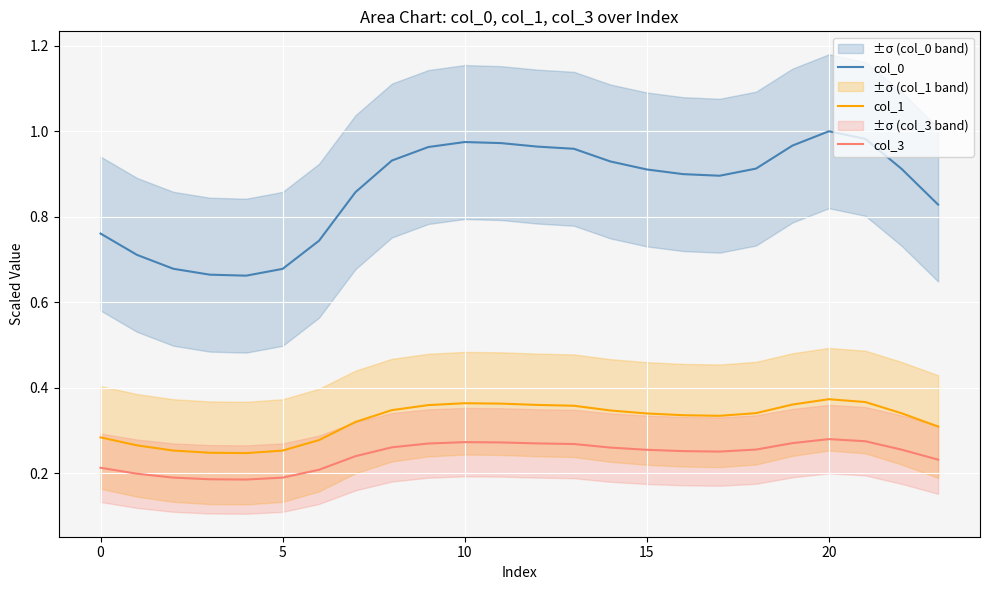

How many data points does each series have?

24